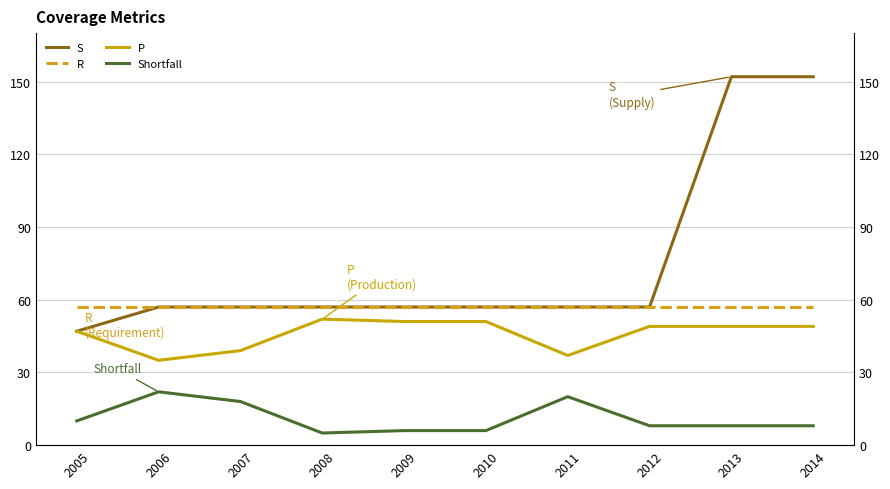

Is this an area chart (filled region under the line)?

No